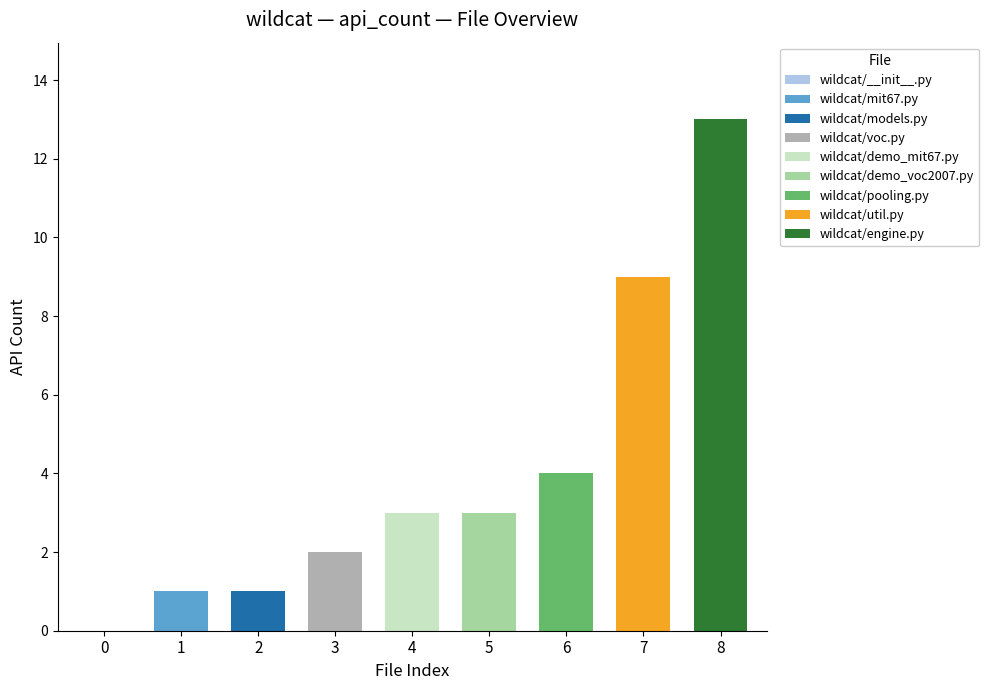

Rank the categories by value from highest to lowest.

wildcat/engine.py, wildcat/util.py, wildcat/pooling.py, wildcat/demo_mit67.py, wildcat/demo_voc2007.py, wildcat/voc.py, wildcat/mit67.py, wildcat/models.py, wildcat/__init__.py